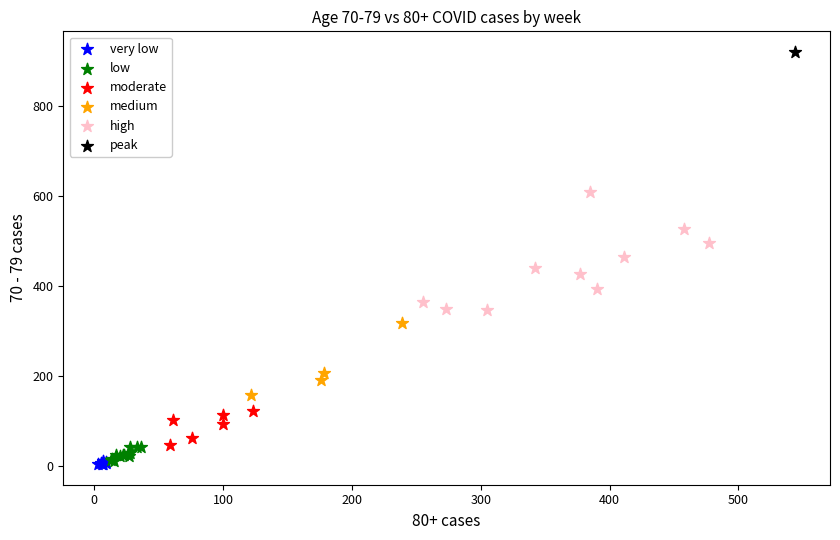

Which series reaches the maximum Y coordinate?

peak